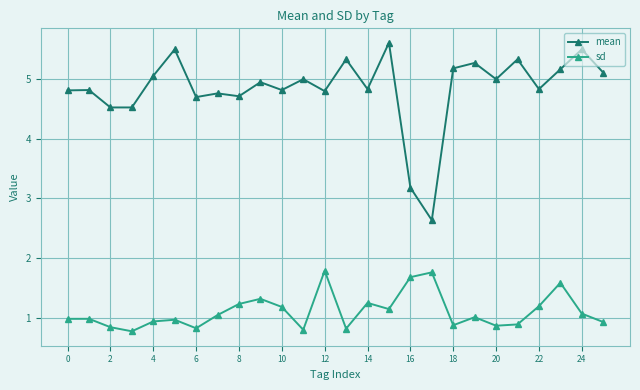

What is the minimum value shown in the chart?

0.8